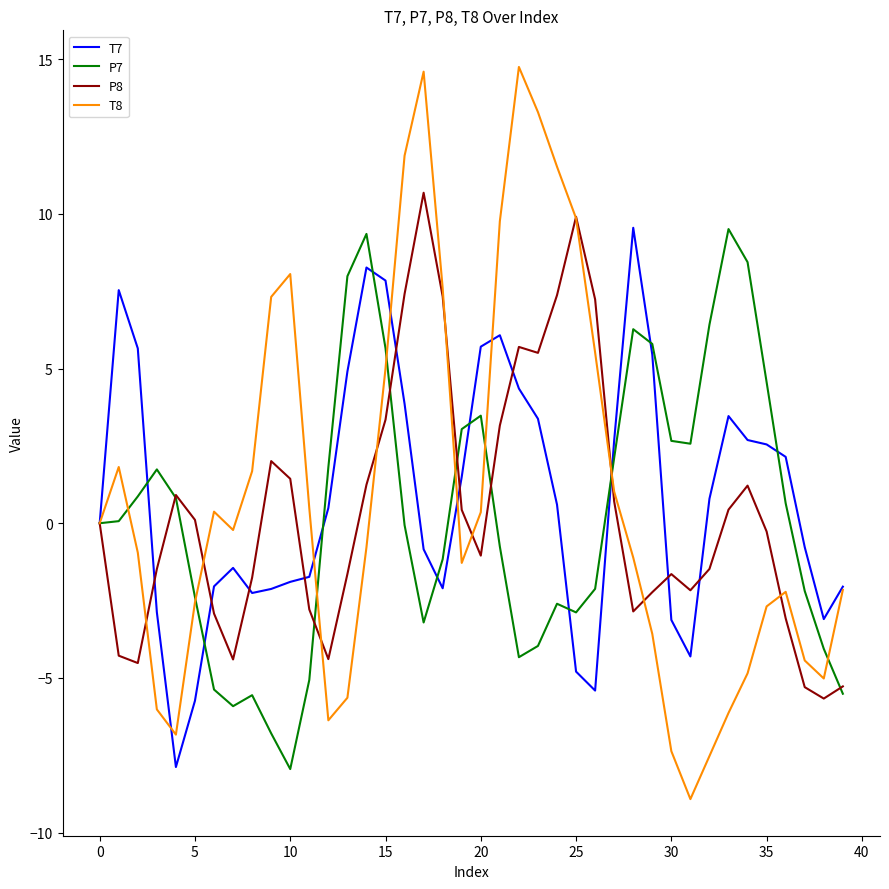

What is the maximum value shown in the chart?

14.7